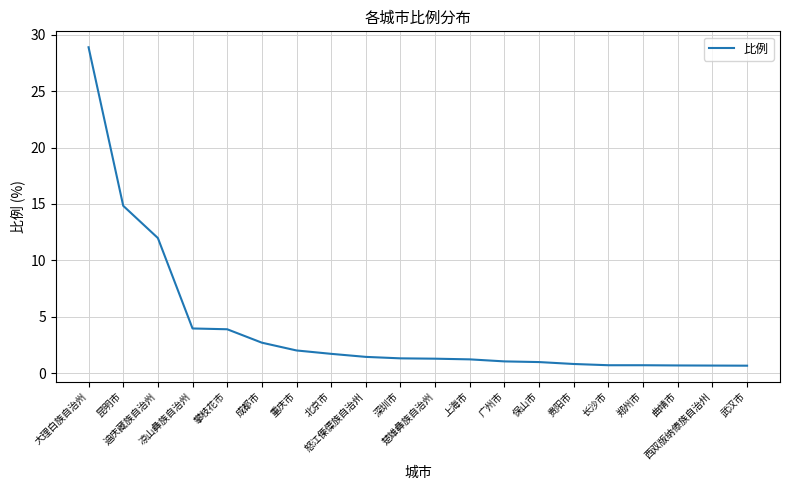

Which label corresponds to the largest value in the chart?

大理白族自治州